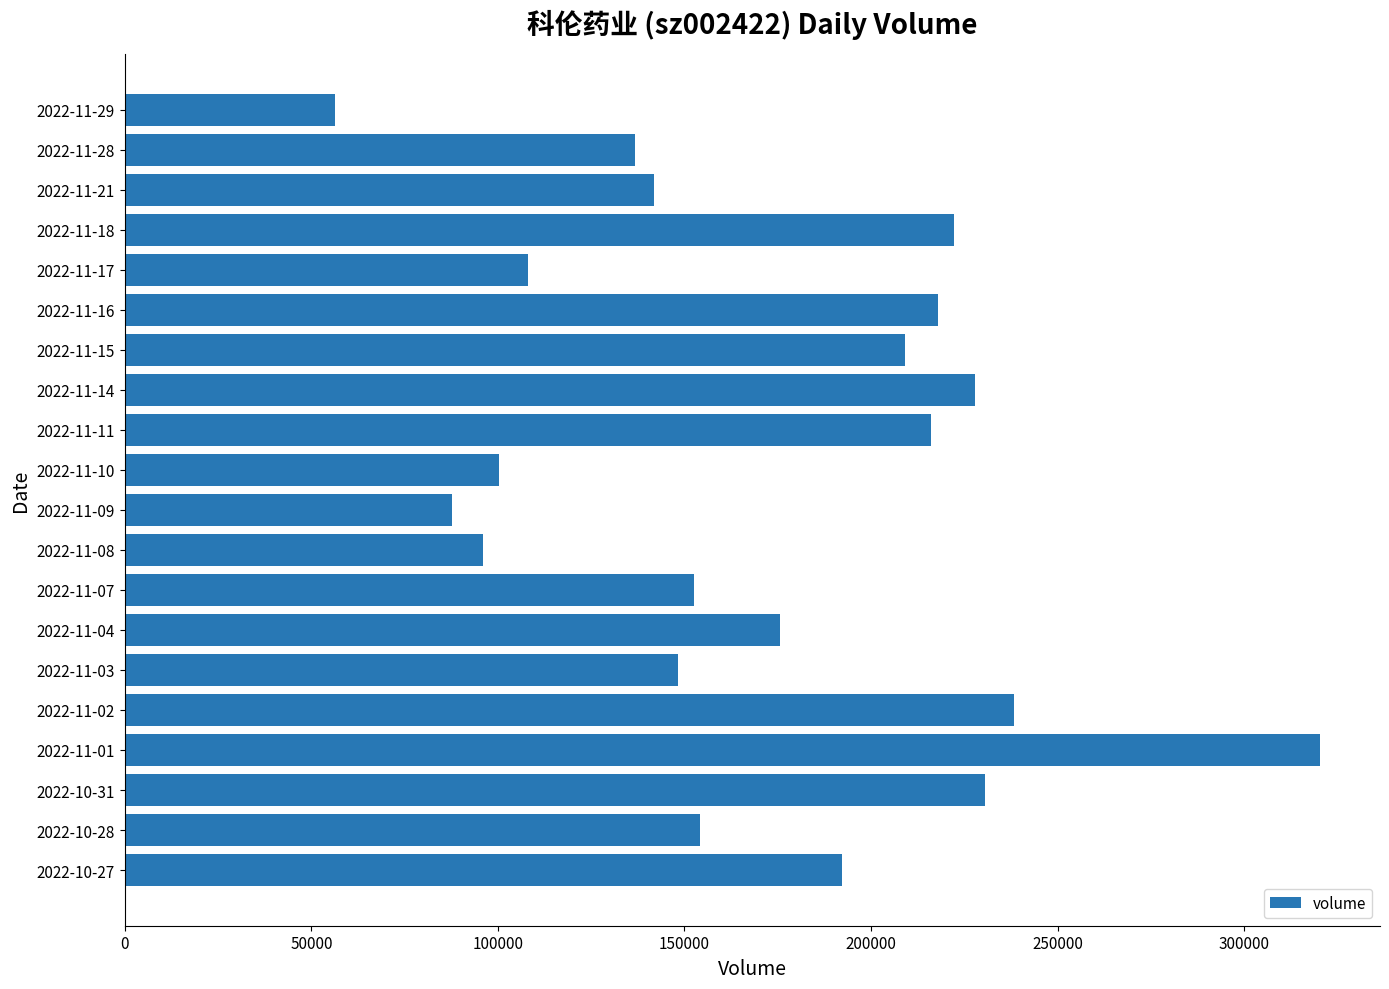

Does the chart contain stacked bars?

No